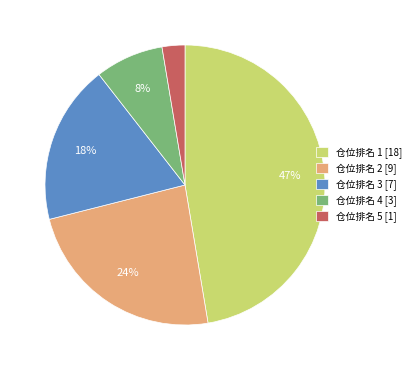

Which category has the smallest portion of the pie?

仓位排名 5